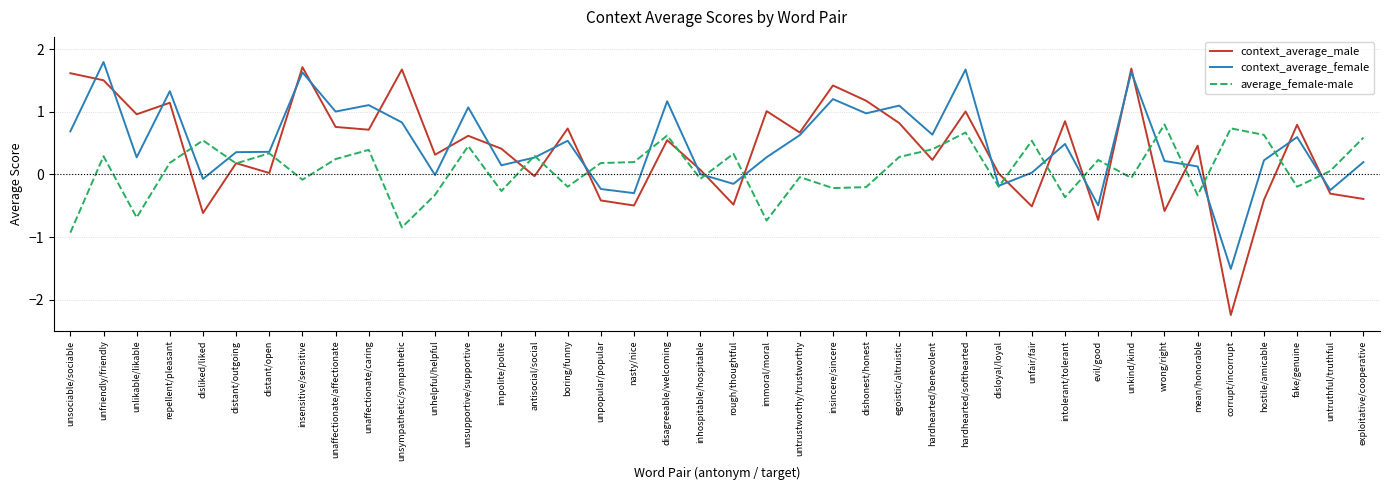

Where do context_average_male and average_female-male first cross each other?

repellent/pleasant and disliked/liked